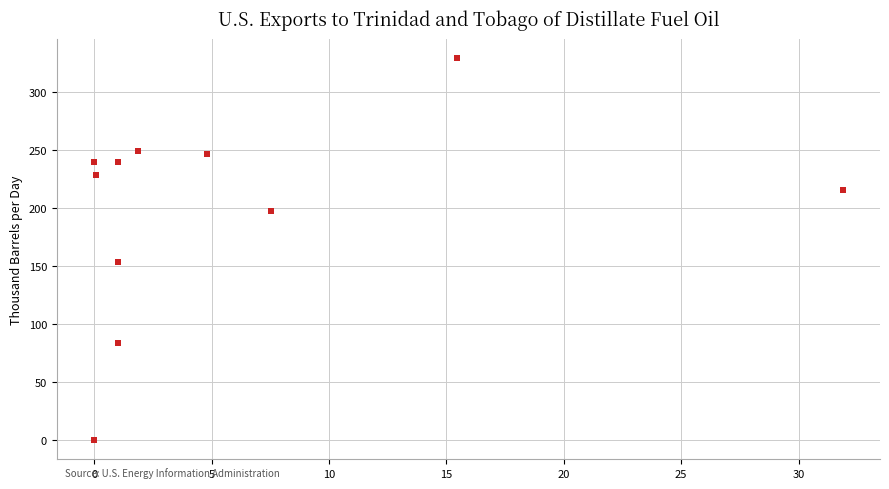

What Y value in the scatter plot is closest to 164?

153.5